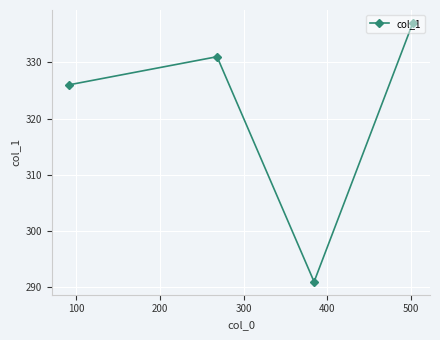

How many values are below 331?

2